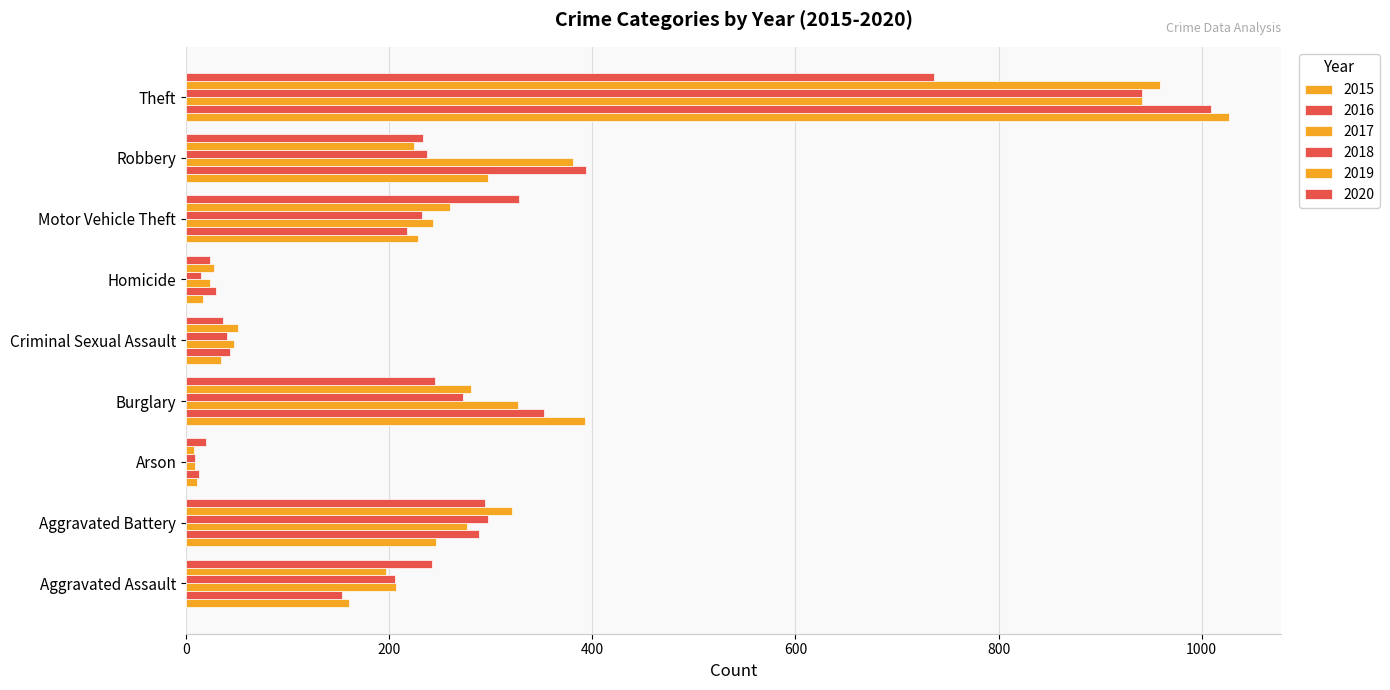

Count the number of data series in this chart.

6